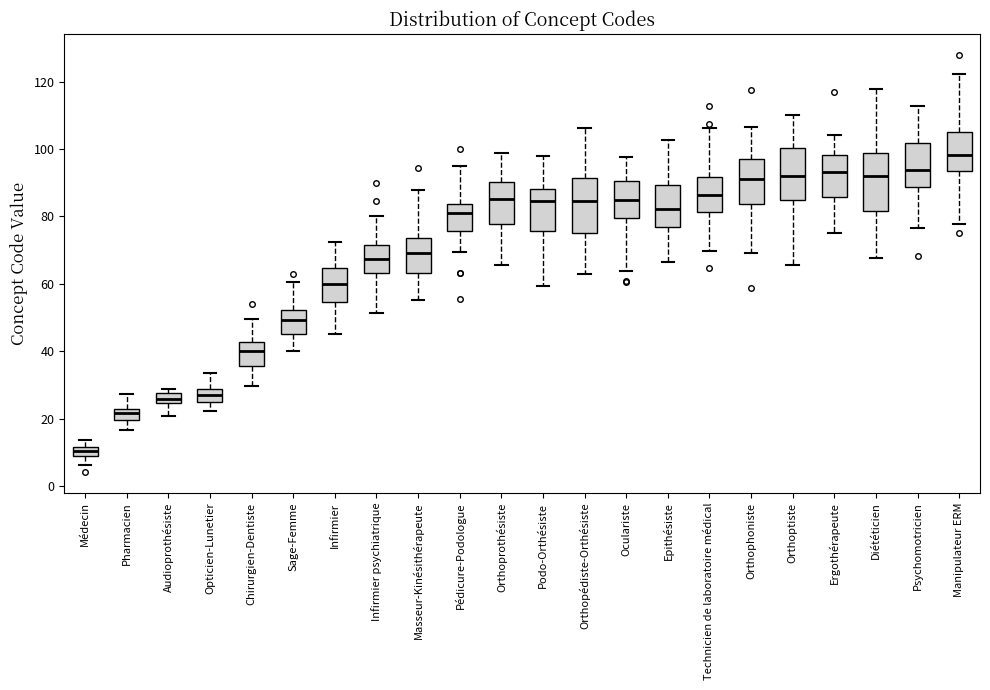

Which box's median line is the highest?

Manipulateur ERM